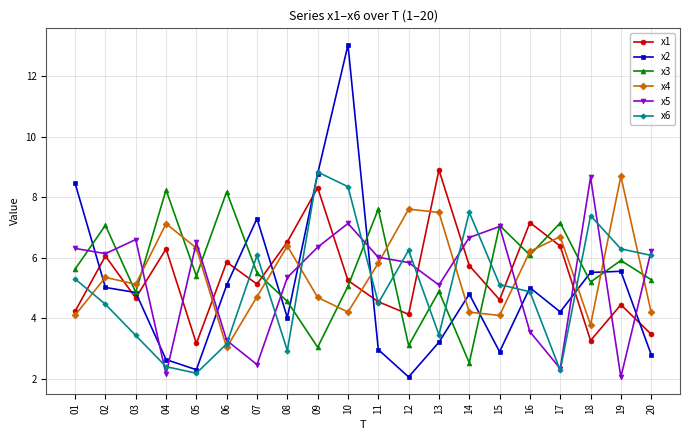

Is this an area chart (filled region under the line)?

No